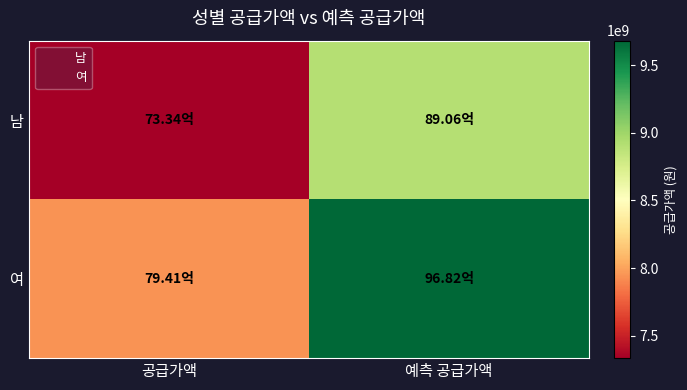

Reading right to left, what are all the values shown in this chart?

남: 예측 공급가액=8905988633.3	공급가액=7333897000.0
여: 예측 공급가액=9681693813.3	공급가액=7941080800.0